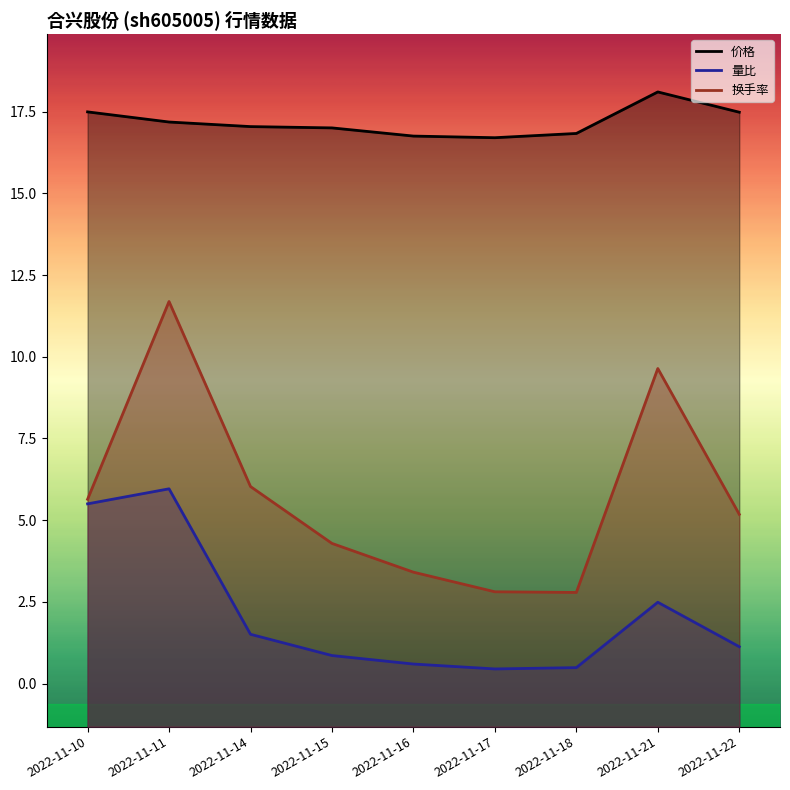

How many data points in 换手率 are above 5?

5